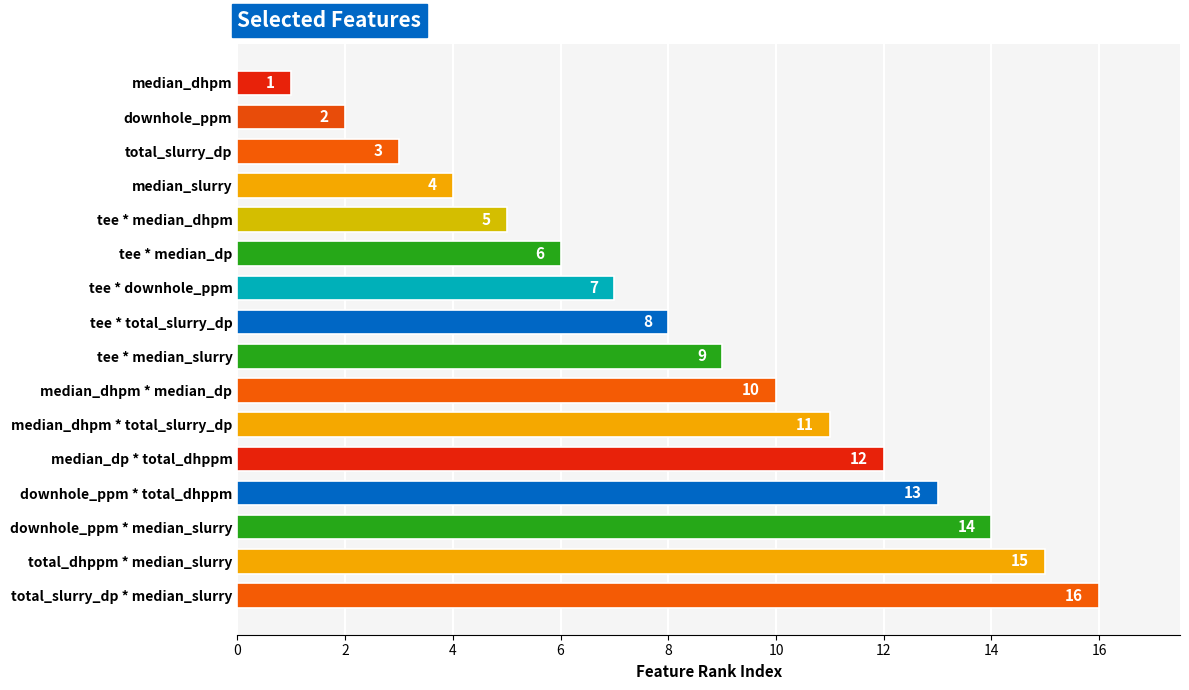

Where is the data nearest to the value 8?

tee * total_slurry_dp